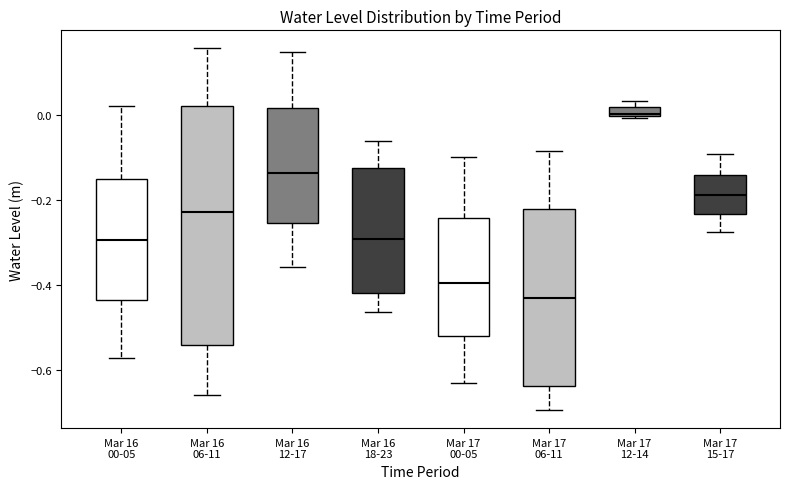

Which box has the highest median line?

Mar 17 12-14